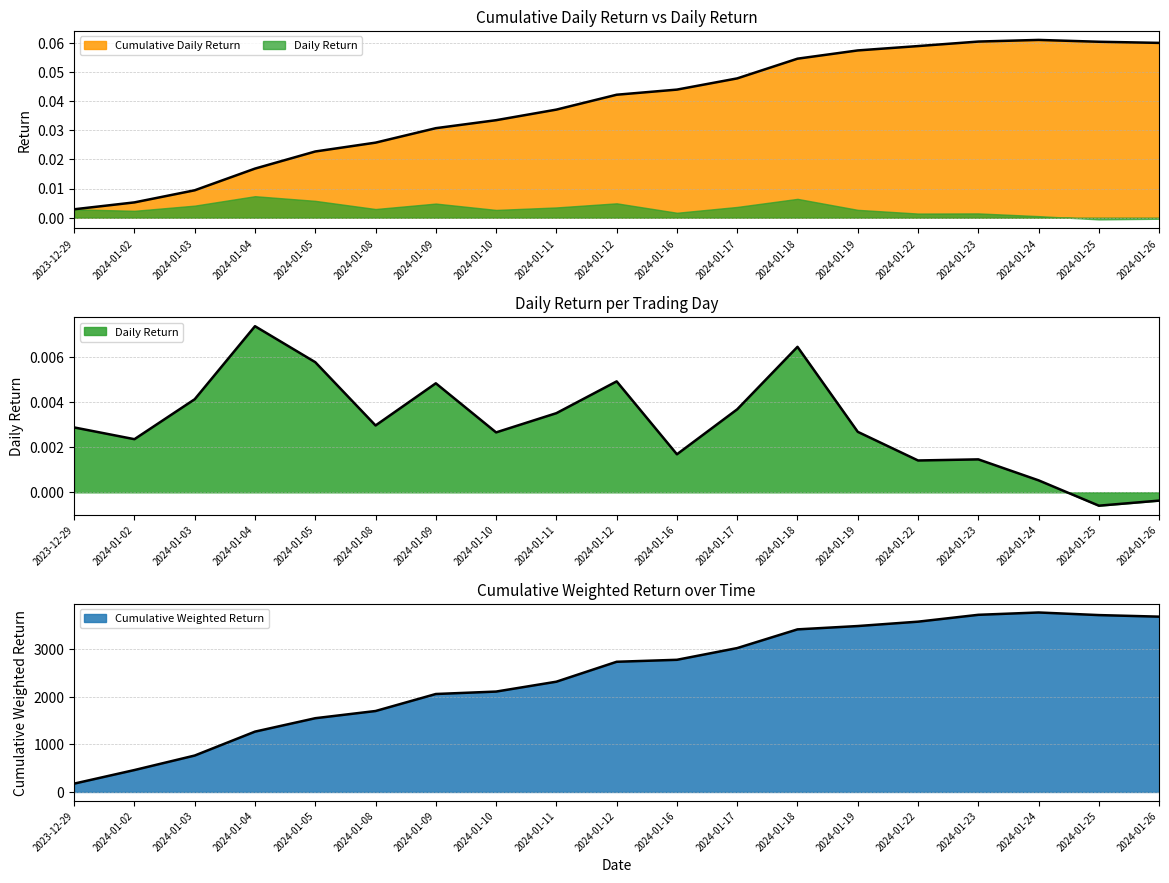

The value of Daily Return at 2024-01-17 is 0.0. True or false?

True